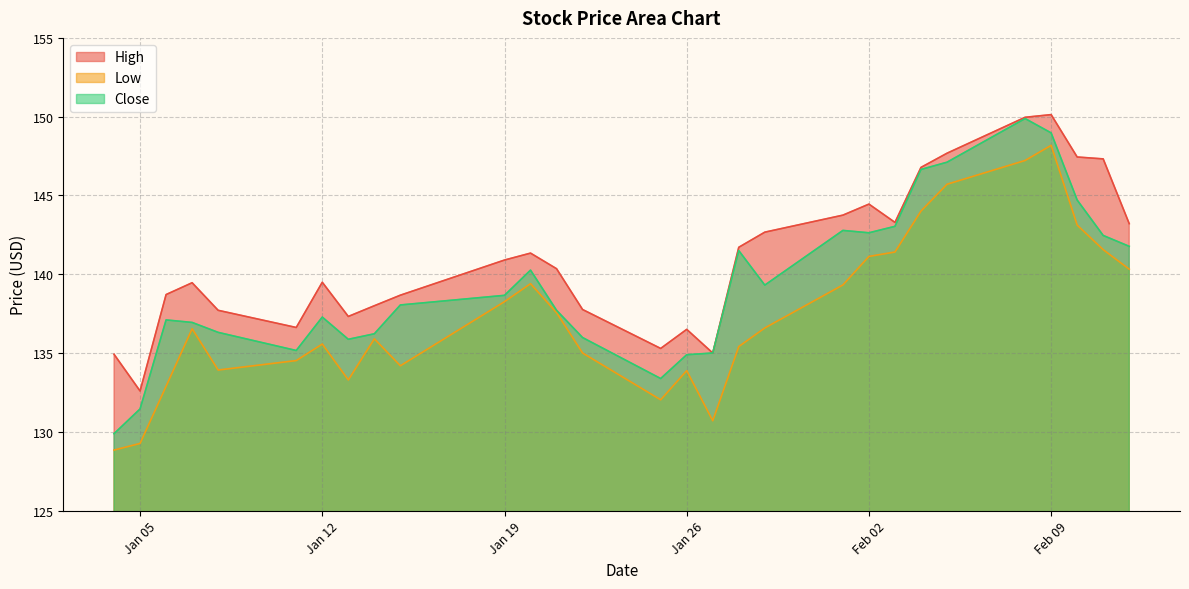

Where is the first local maximum for Close?

2021-01-06